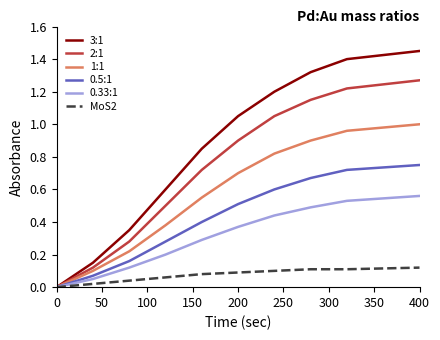

Which series has the largest total across all categories?

3:1